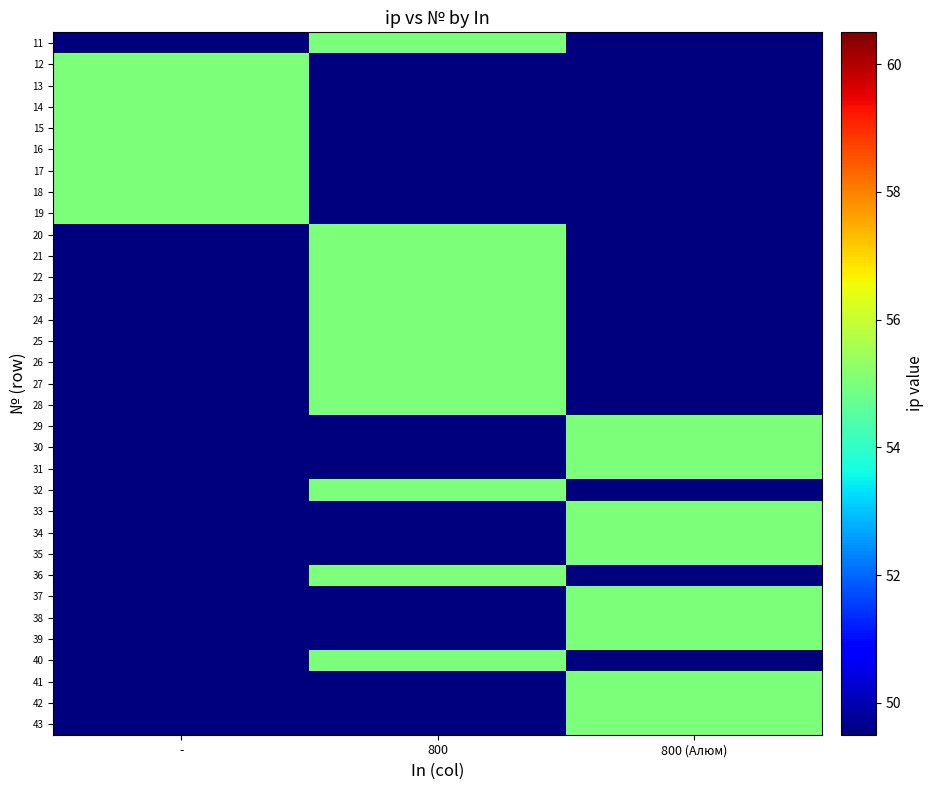

At which category is the sum across all series the highest?

800